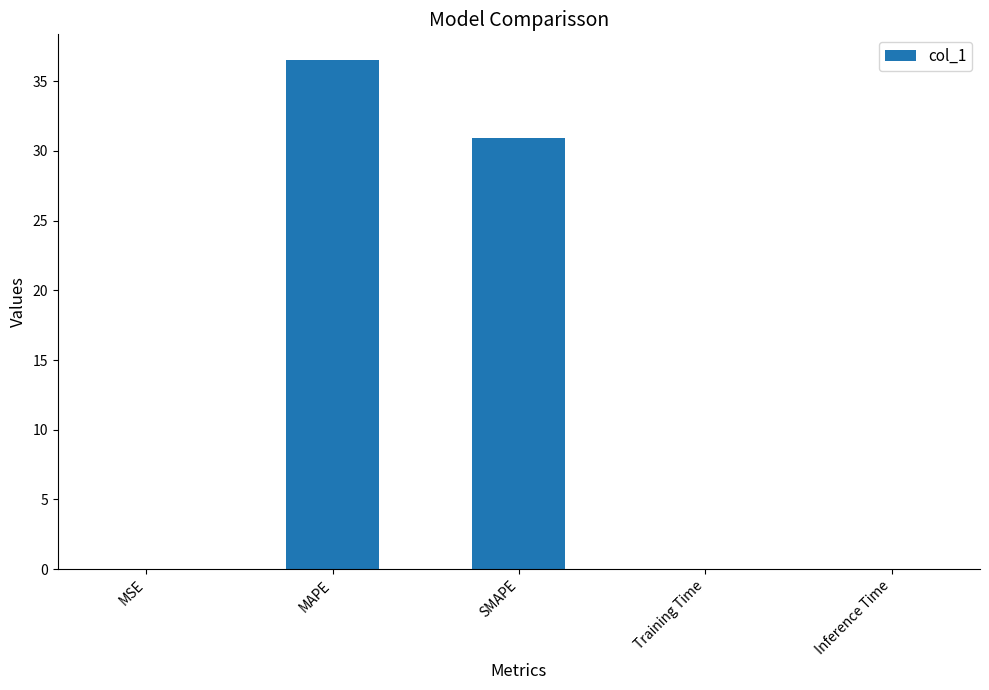

What is the difference between the values at MSE and MAPE?

36.5